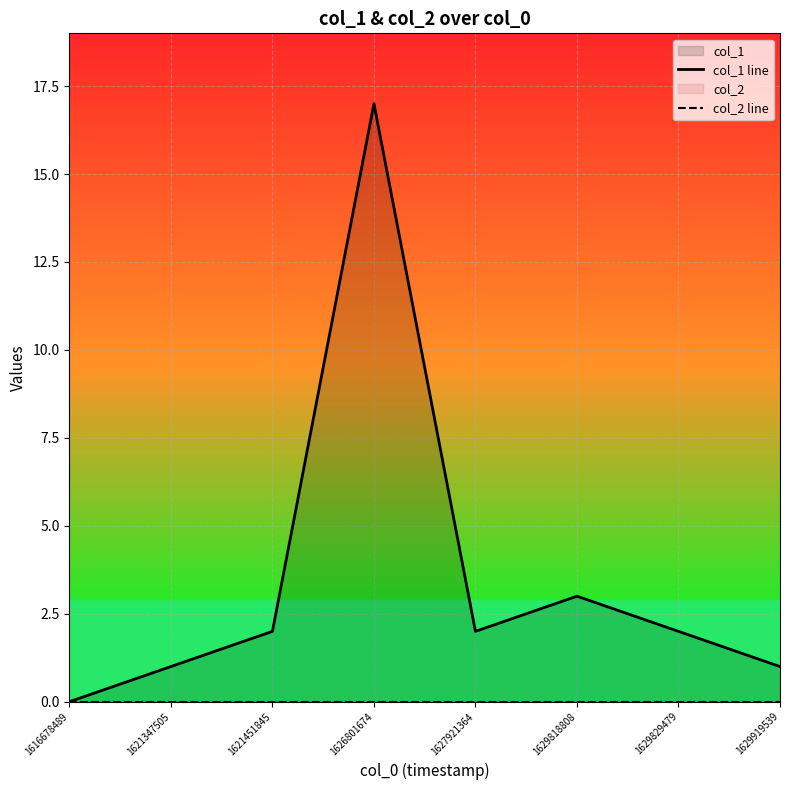

Is it true that col_1 line equals 0 at 1616678489?

True